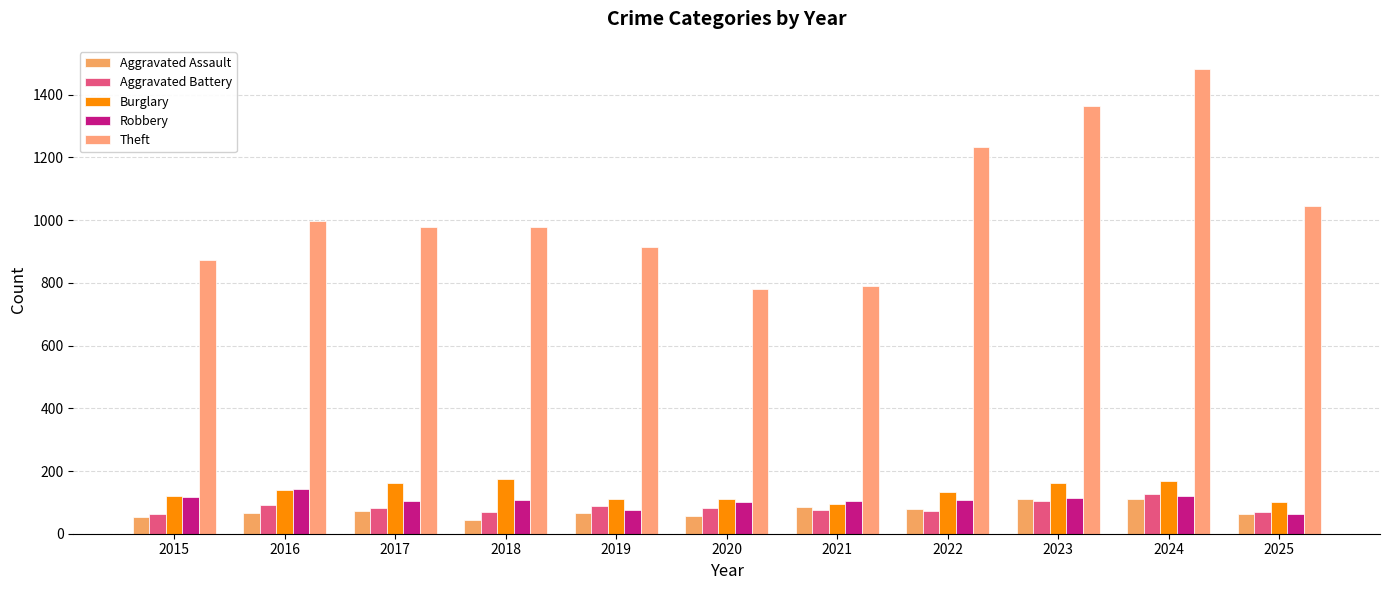

How many values in the Aggravated Battery series are below 82?

5